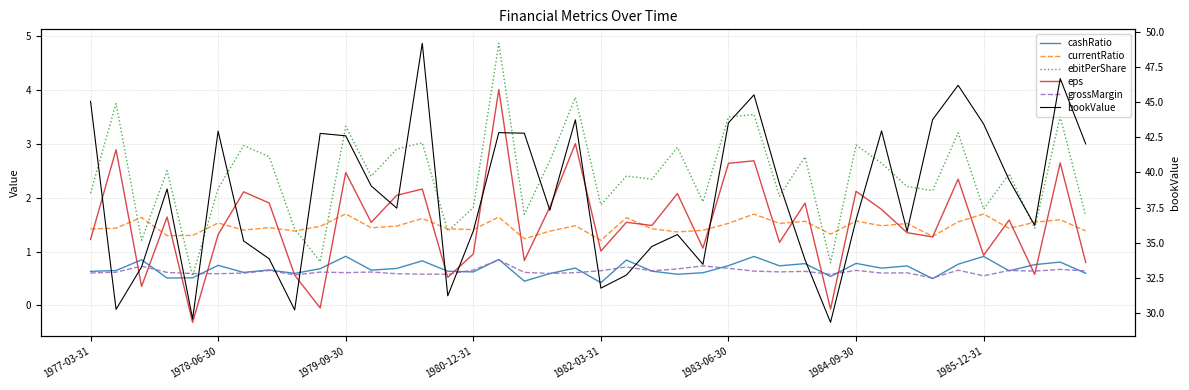

What is the difference between the eps values at 1983-06-30 and 1982-03-31?

1.6